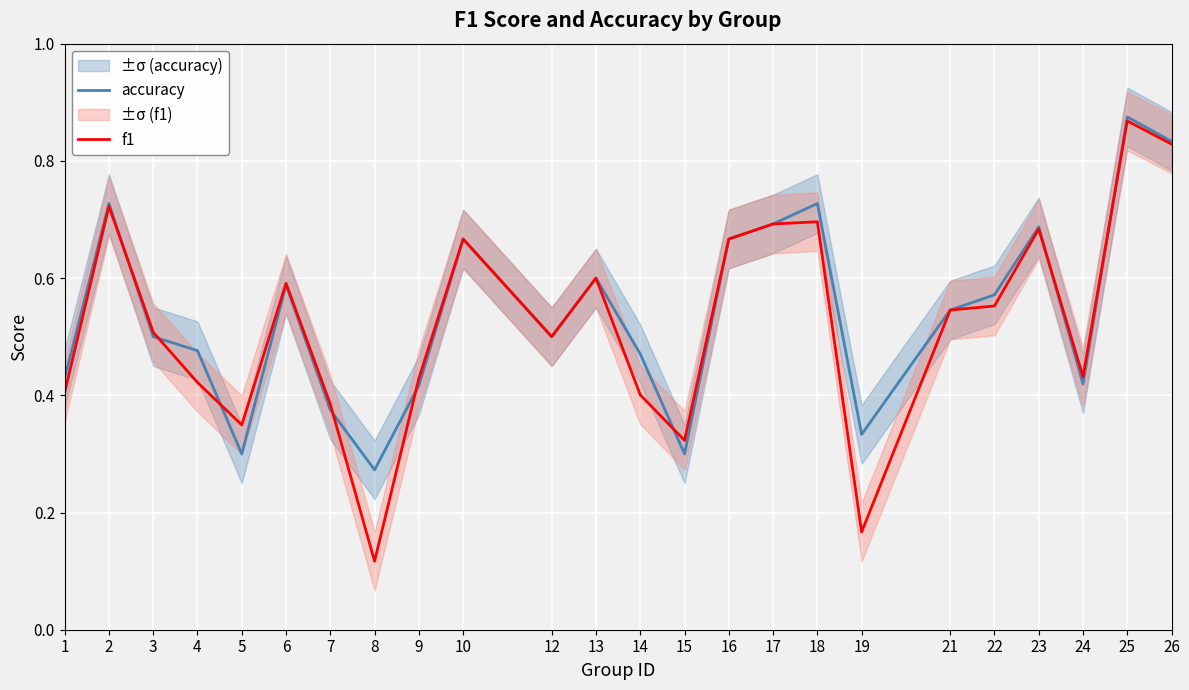

Reading right to left, list all the values displayed in this chart.

accuracy: 26=0.8	25=0.9	24=0.4	23=0.7	22=0.6	21=0.5	19=0.3	18=0.7	17=0.7	16=0.7	15=0.3	14=0.5	13=0.6	12=0.5	10=0.7	9=0.4	8=0.3	7=0.4	6=0.6	5=0.3	4=0.5	3=0.5	2=0.7	1=0.4
f1: 26=0.8	25=0.9	24=0.4	23=0.7	22=0.6	21=0.5	19=0.2	18=0.7	17=0.7	16=0.7	15=0.3	14=0.4	13=0.6	12=0.5	10=0.7	9=0.4	8=0.1	7=0.4	6=0.6	5=0.3	4=0.4	3=0.5	2=0.7	1=0.4